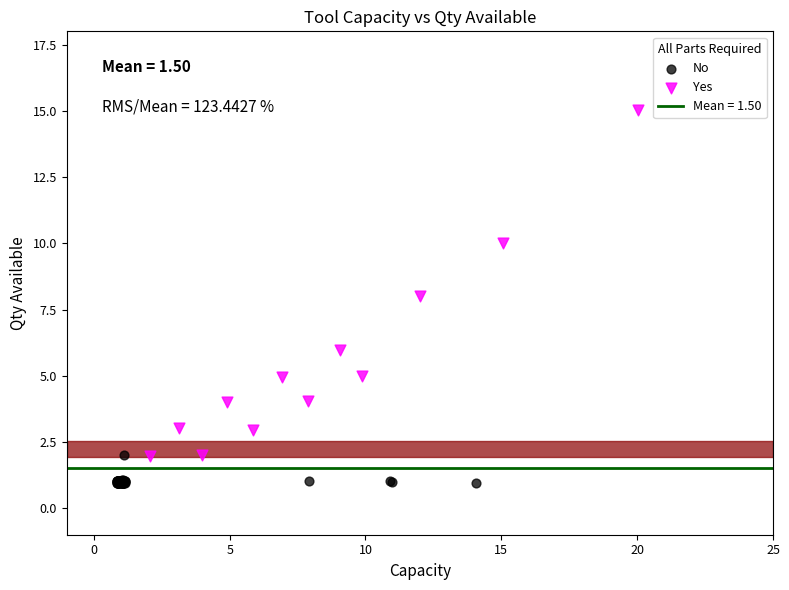

Which series has the widest spread of Y values?

Yes